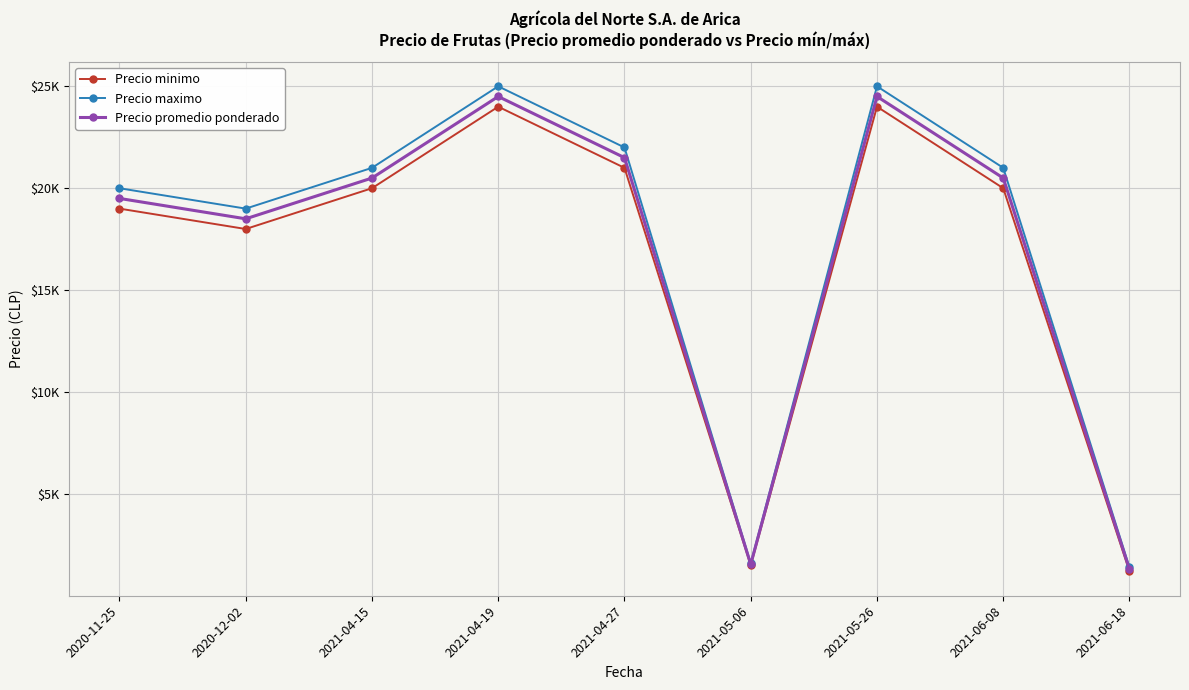

Is the value of Precio promedio ponderado at 2021-05-06 greater than the value of Precio minimo at 2020-11-25?

No